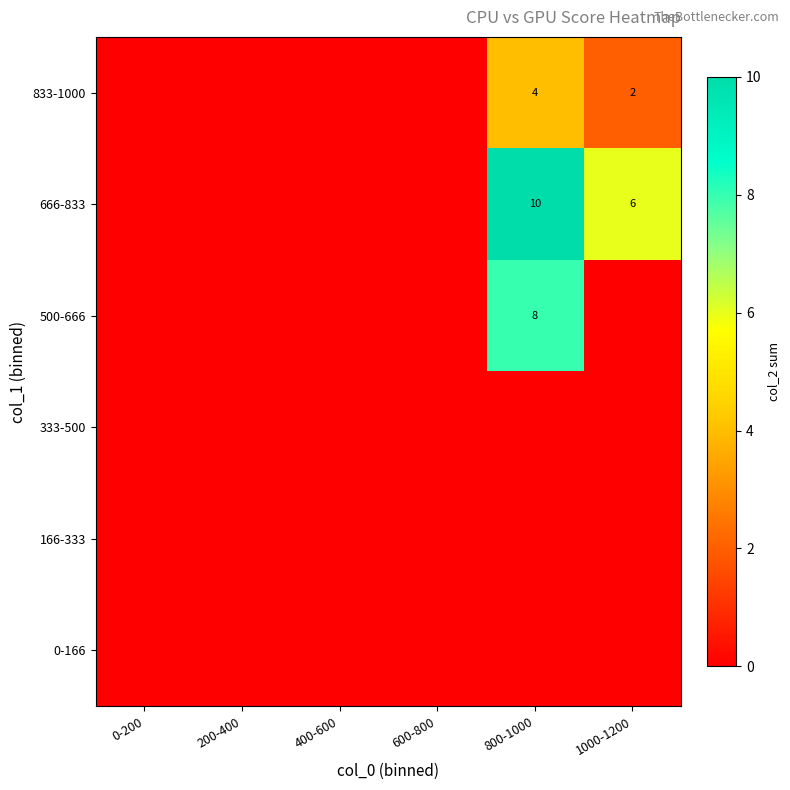

Count the number of categories in the chart.

6